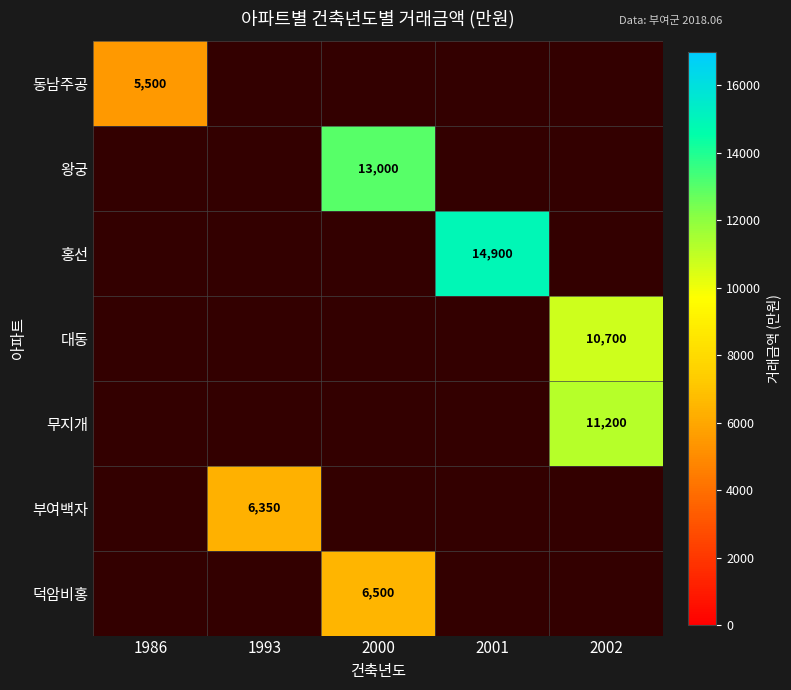

The 홍선 series shows 7936 at 2001. True or false?

False